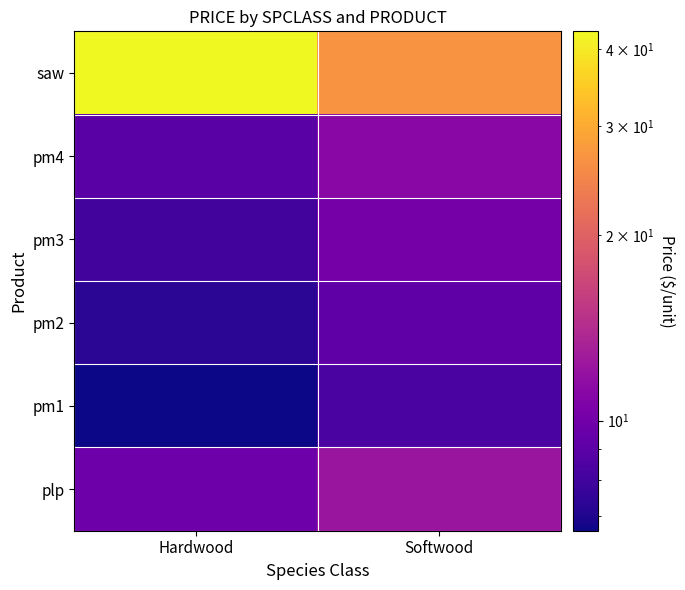

Reading left to right, what are all the values shown in this chart?

plp: Hardwood=9.8	Softwood=12.3
pm1: Hardwood=6.6	Softwood=8.3
pm2: Hardwood=7.3	Softwood=9.2
pm3: Hardwood=8.1	Softwood=10.1
pm4: Hardwood=8.9	Softwood=11.2
saw: Hardwood=42.7	Softwood=26.8